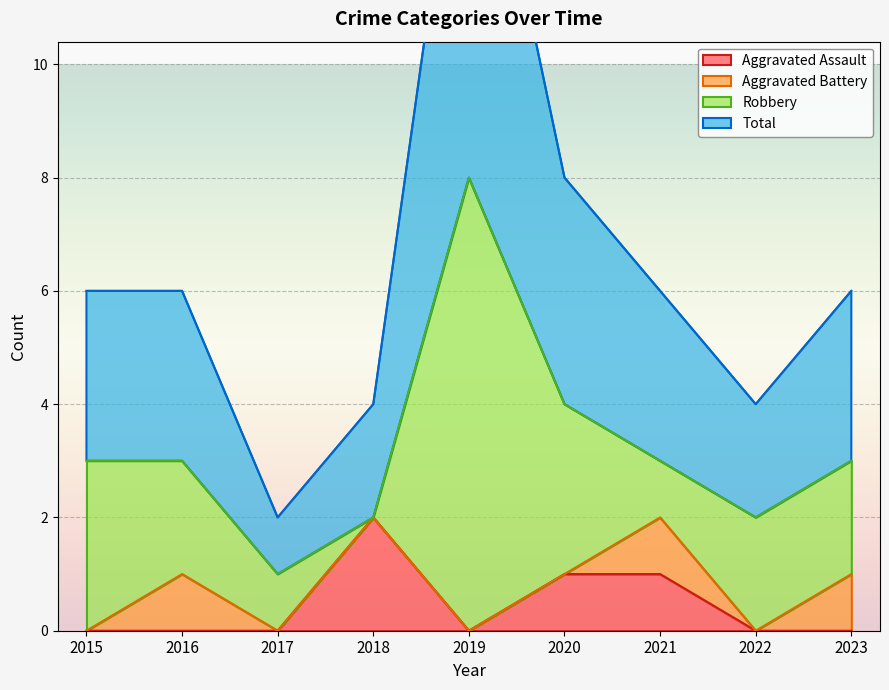

The Total series shows 4 at 2020. True or false?

True